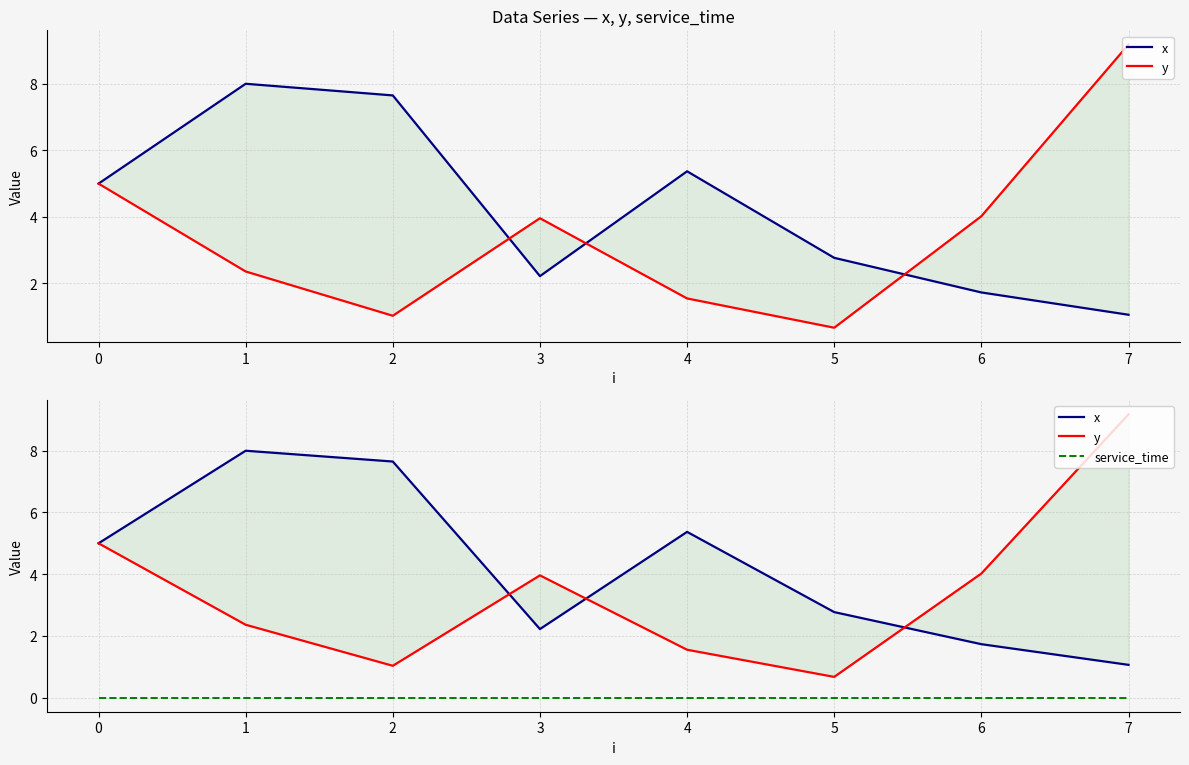

What is the value of the x point at the 2nd from the left?

8.0